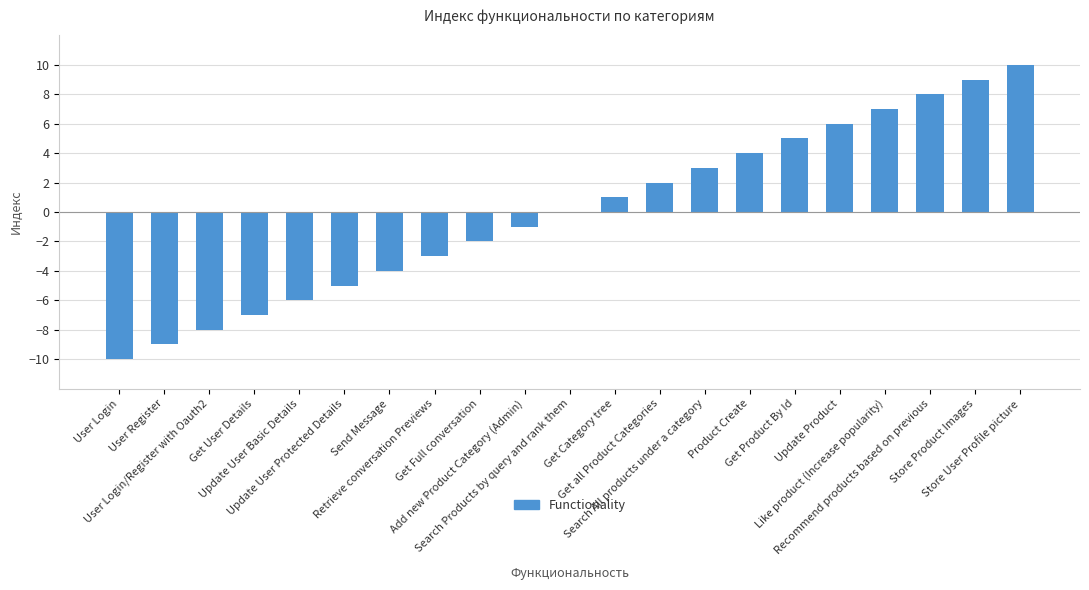

What is the difference between the values at Update Product and Get Full conversation?

8